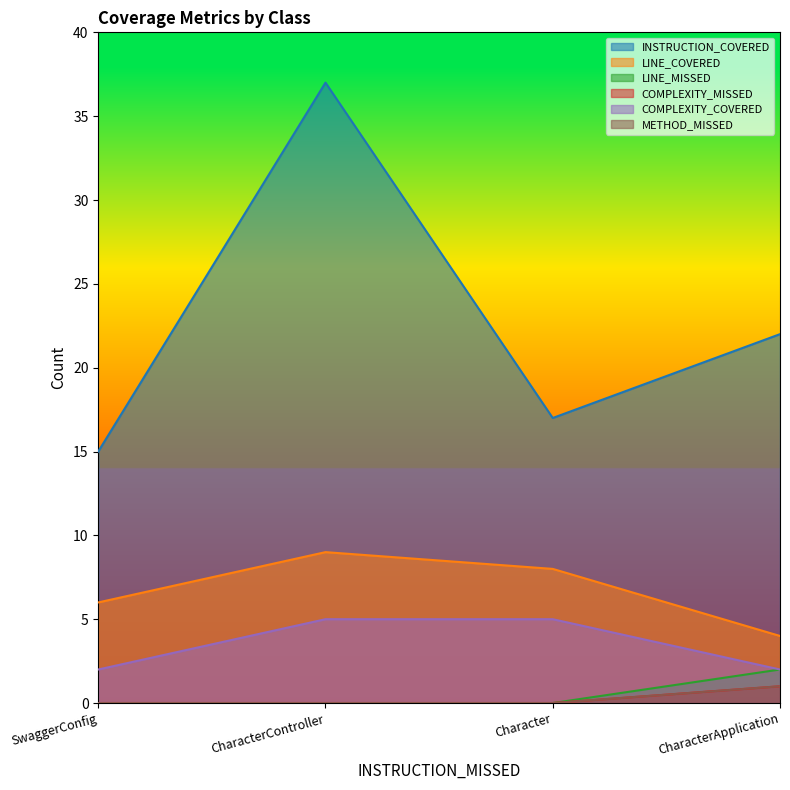

In LINE_COVERED, how many points are higher than both neighbors (excluding endpoints)?

1